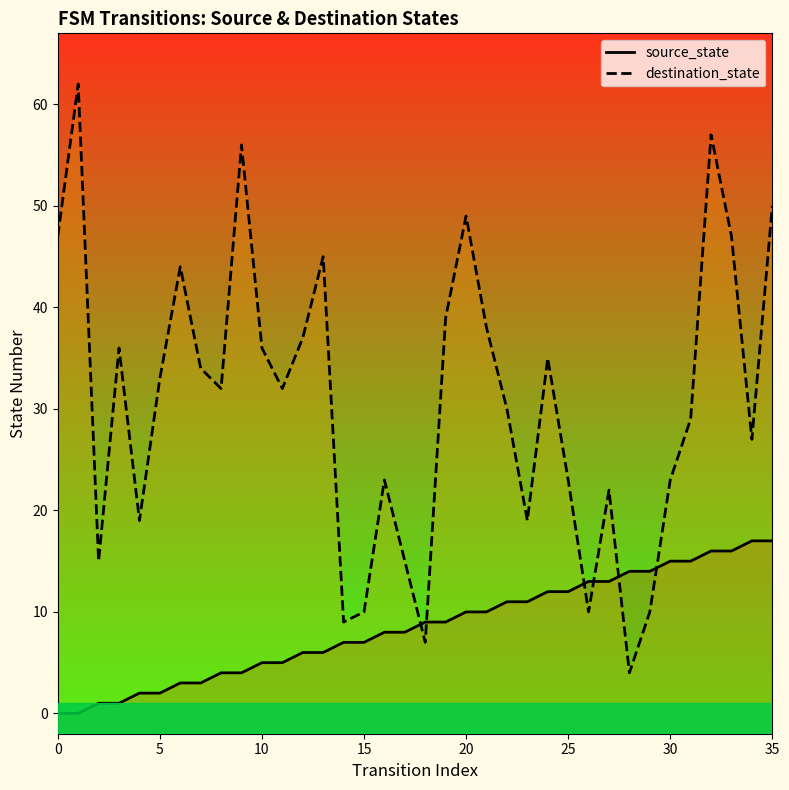

At which category is the sum across all series the highest?

32